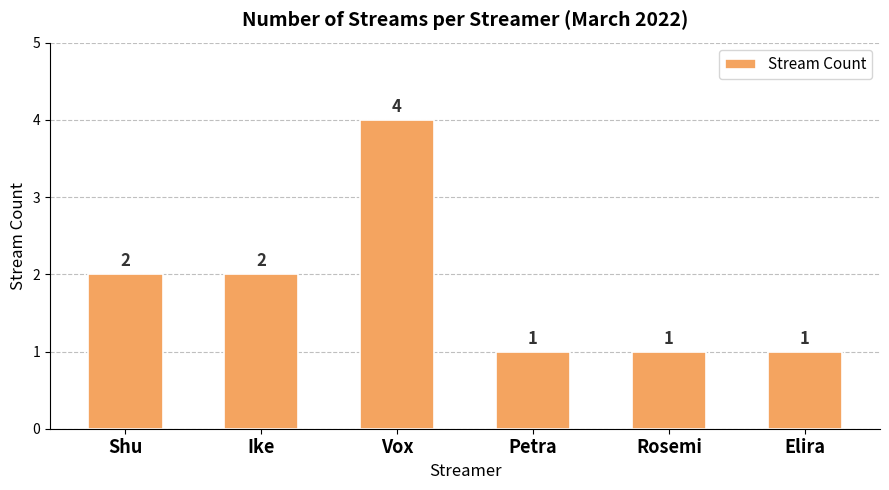

What is the greatest value displayed?

4